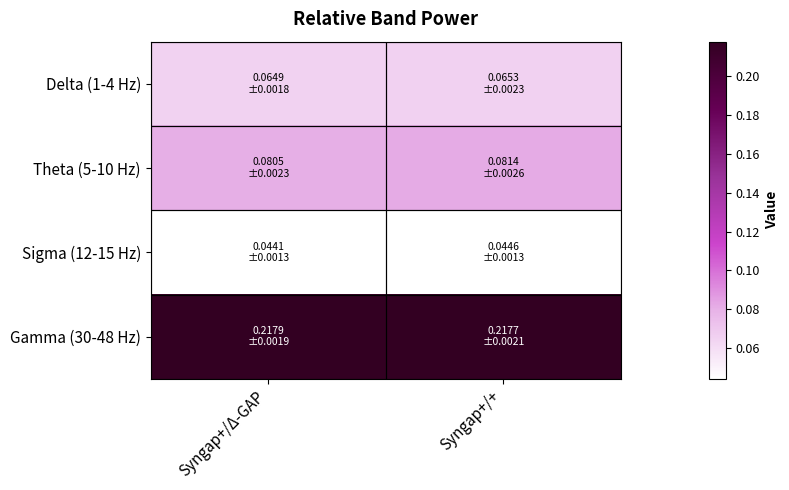

Which series has the largest total across all categories?

Gamma (30-48 Hz)